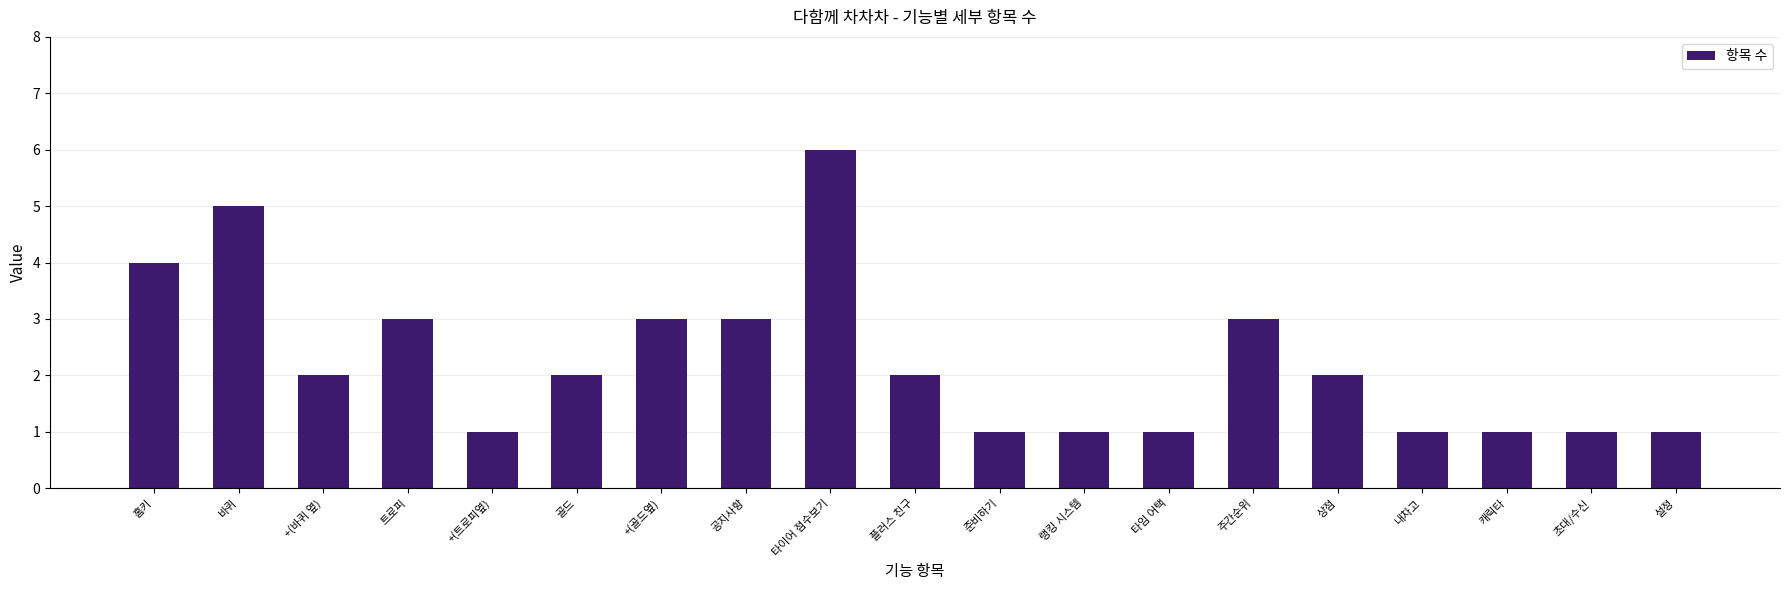

Reading right to left, transcribe all the data shown in this chart.

설정=1	초대/수신=1	캐릭타=1	내차고=1	상점=2	주간순위=3	타임 어택=1	랭킹 시스템=1	준비하기=1	플러스 친구=2	타이어 점수보기=6	공지사항=3	+(골드옆)=3	골드=2	+(트로피옆)=1	트로피=3	+(바퀴 옆)=2	바퀴=5	홈키=4